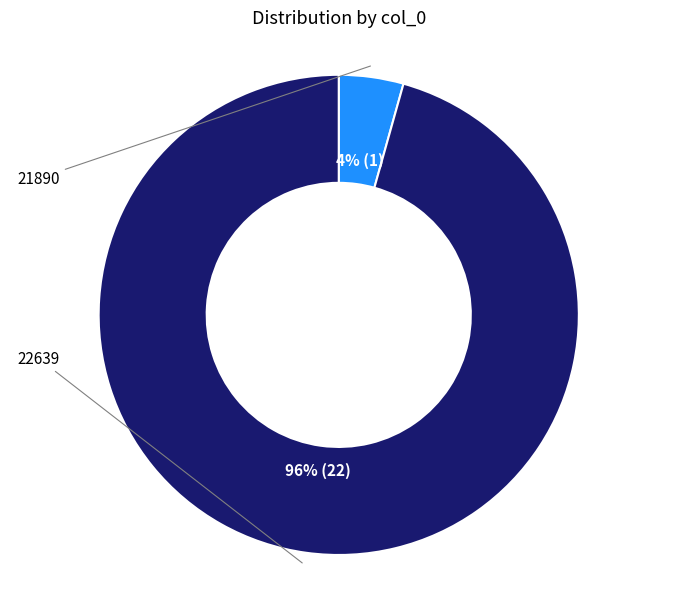

Is there a majority slice in this chart?

Yes